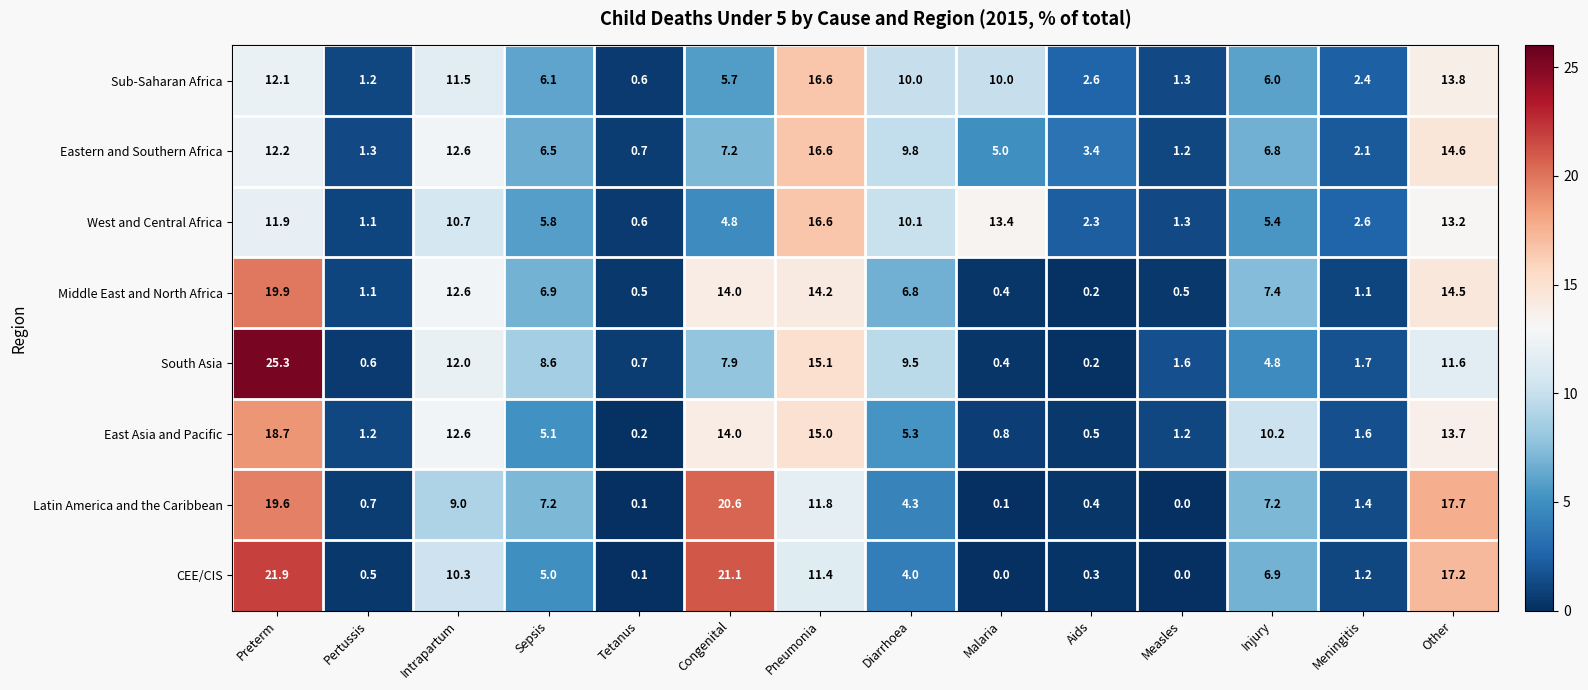

The CEE/CIS series shows 22.7 at Other. True or false?

False